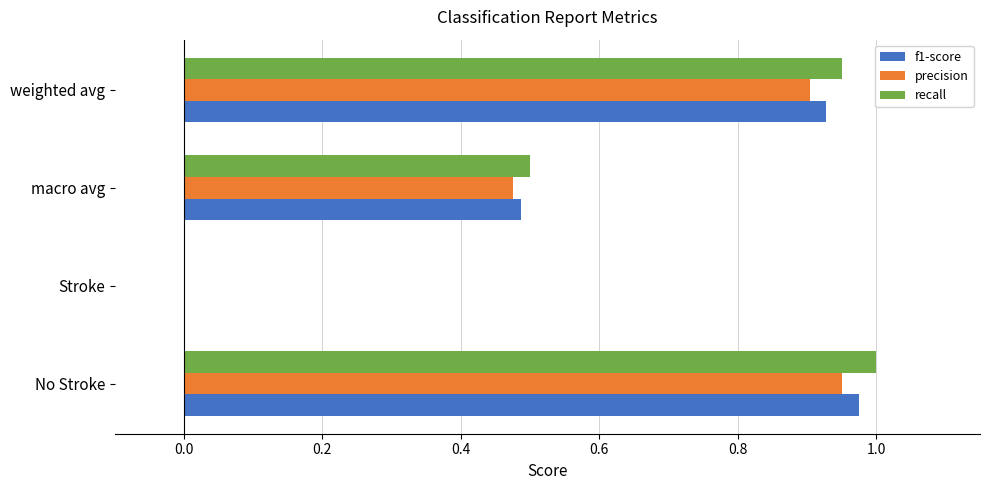

Between No Stroke and Stroke, which series saw the biggest shift?

recall